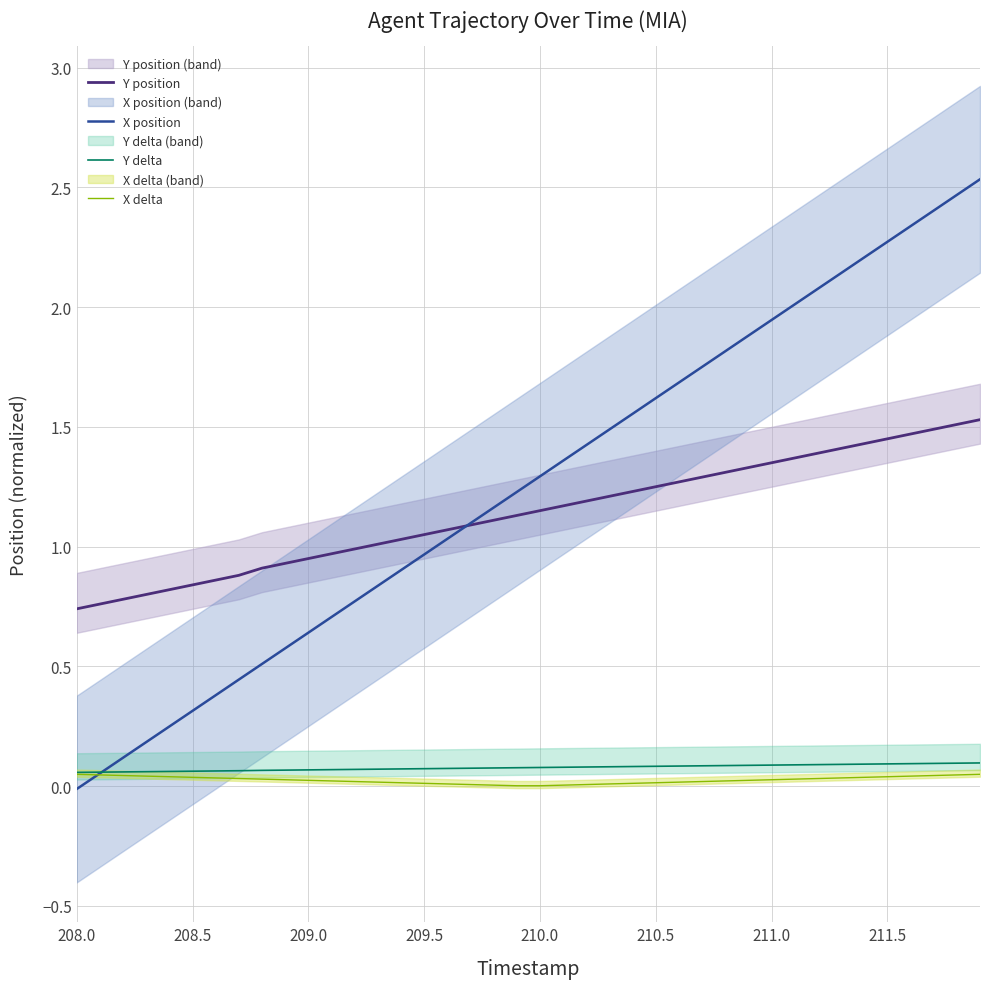

True or false: X delta and Y position intersect in this chart.

False